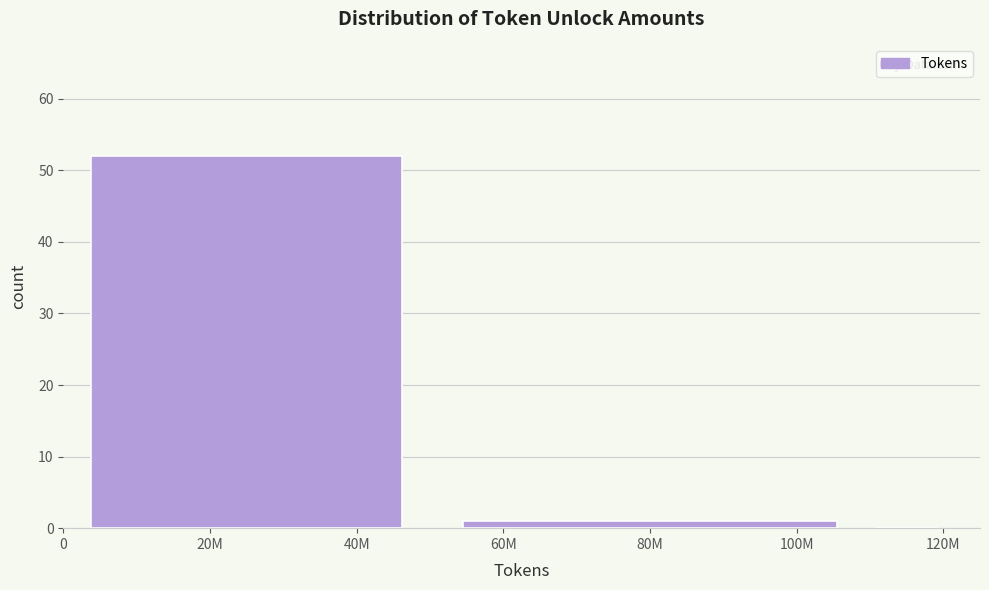

Reading left to right, what are all the values shown in this chart?

20M=52	80M=1	120M=0